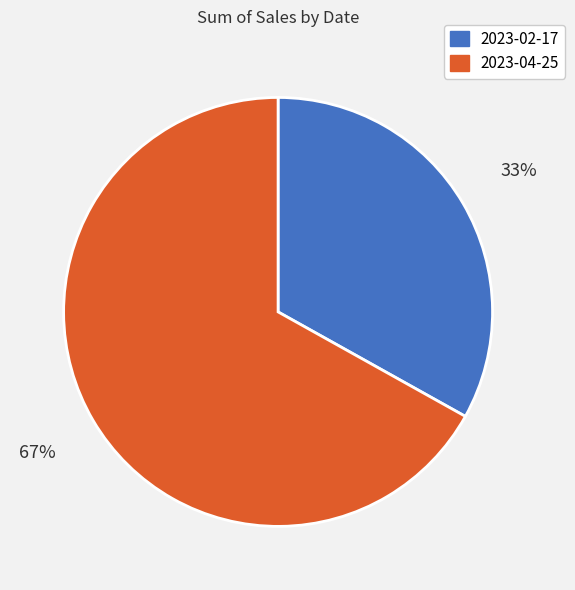

Between 2023-02-17 and 2023-04-25, which is larger?

2023-04-25